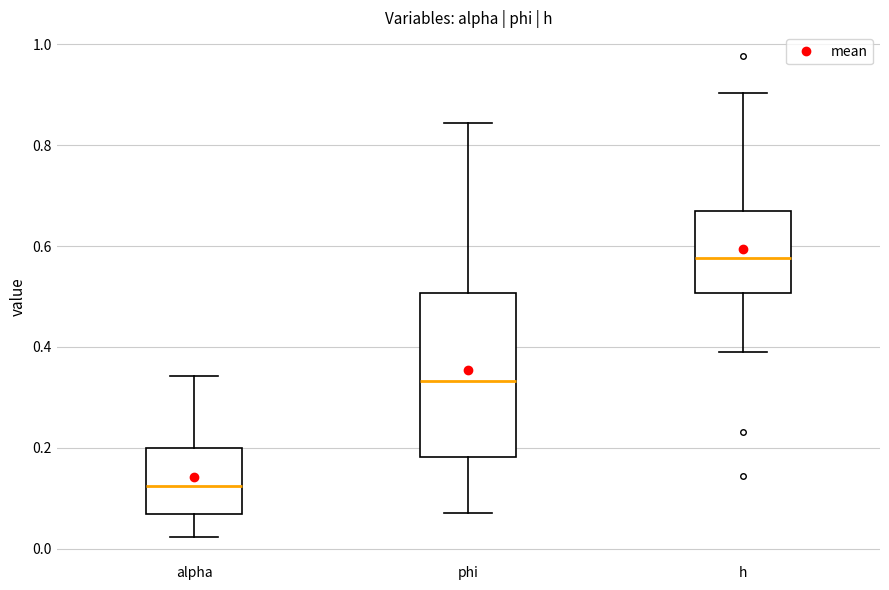

Where does the upper whisker of the box for phi end on the y-axis? The values are not printed on the chart, so give them approximately, as read against the axis.

0.84